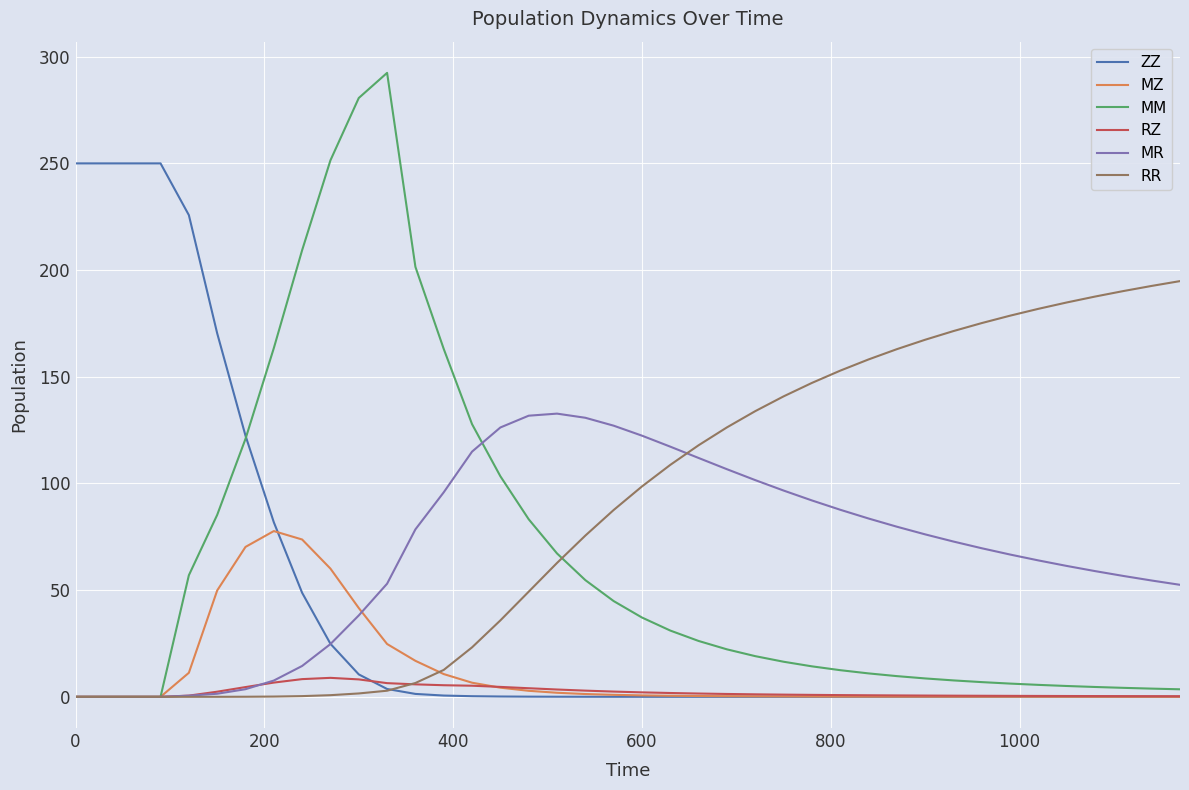

Which series has the largest total across all categories?

RR